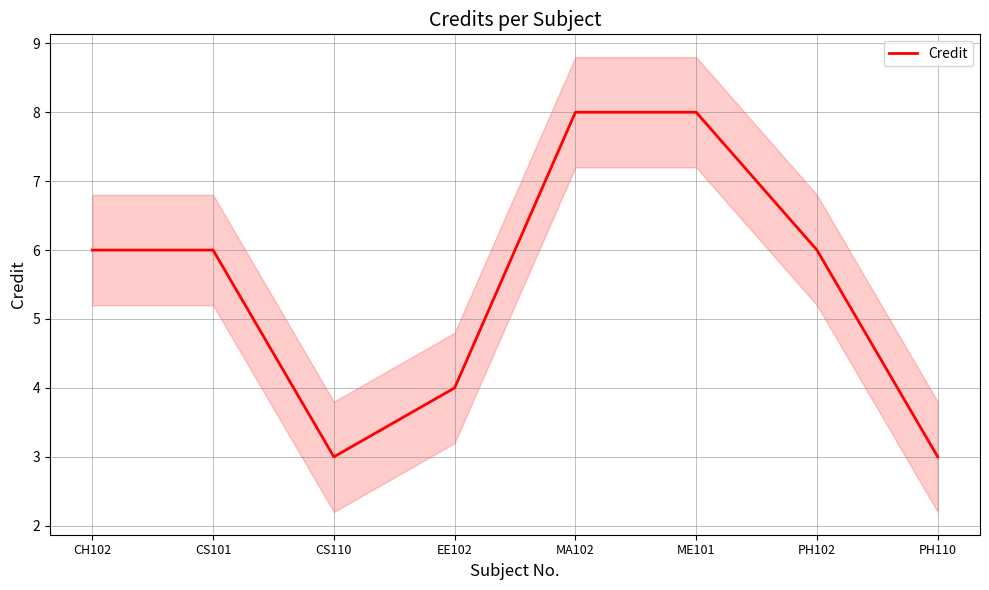

At which category does the chart reach its minimum across all series?

CS110